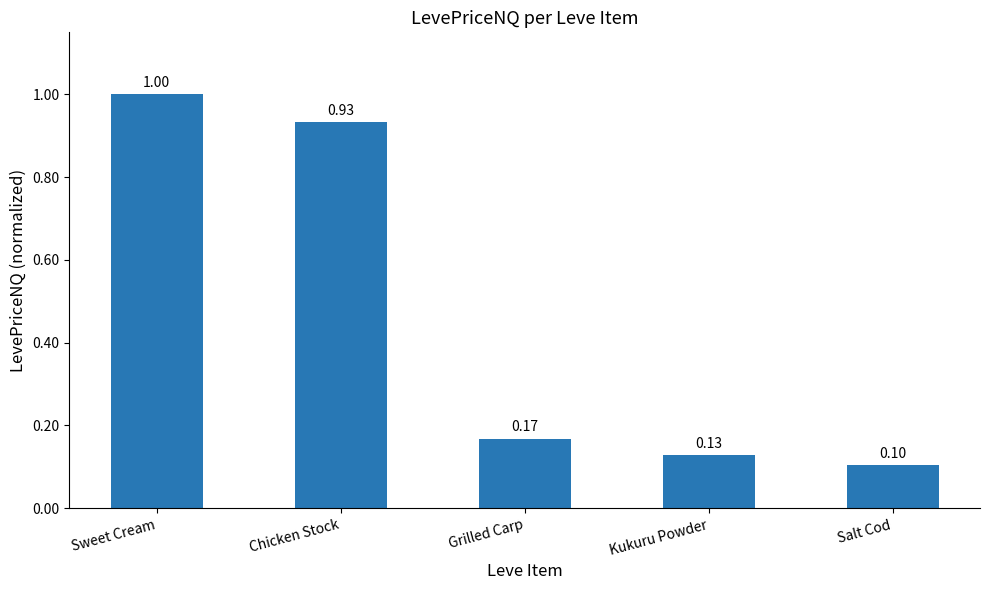

Does the chart contain any negative values?

No